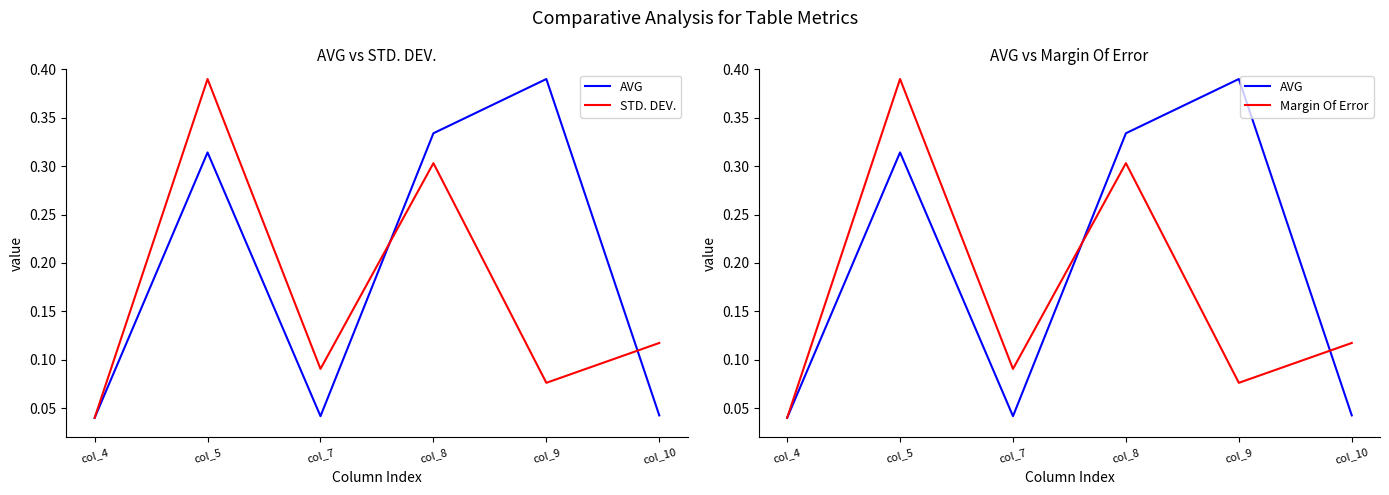

Count the number of categories in the chart.

6